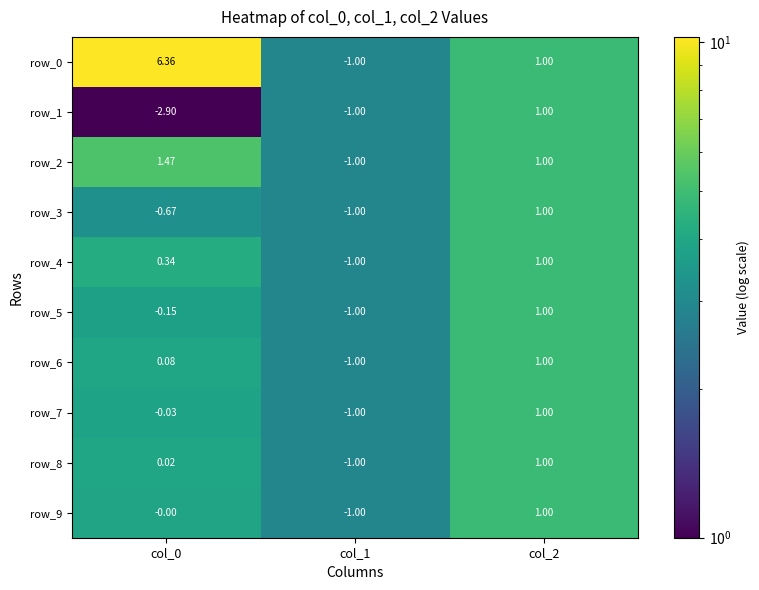

Count the number of categories in the chart.

3